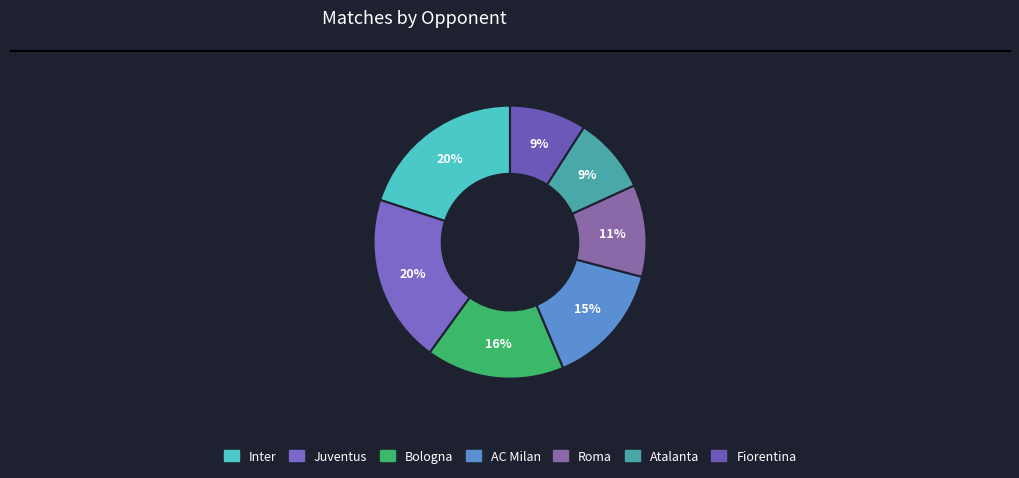

Is it true that Fiorentina is 1% of the pie?

False